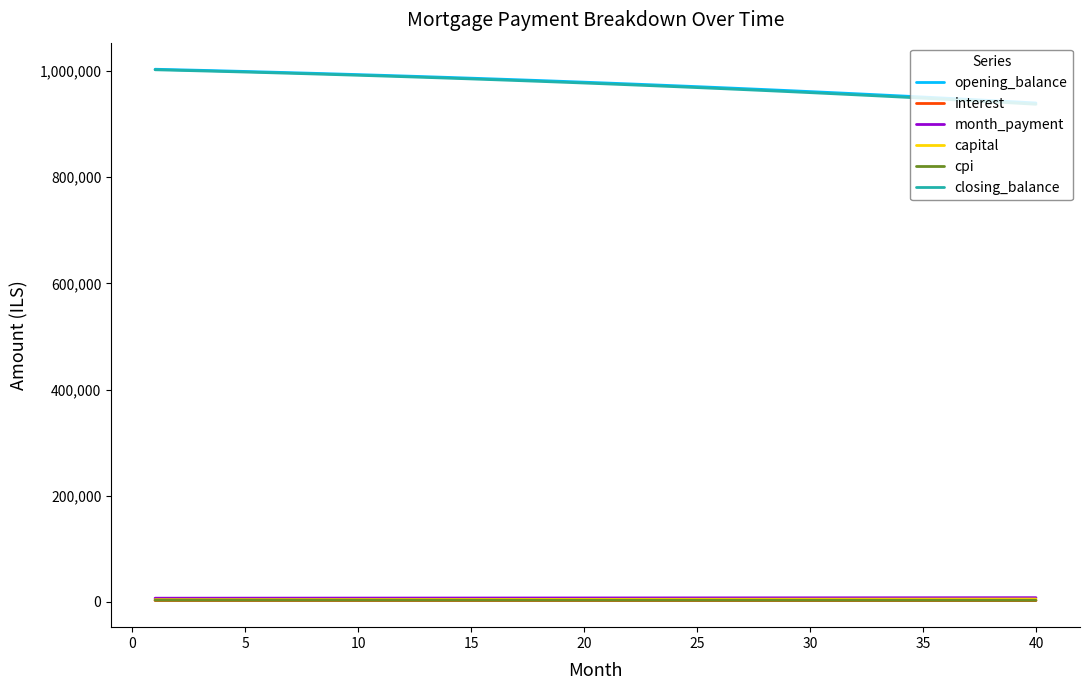

What is the difference between the maximum and minimum values in the month_payment series?

977.0